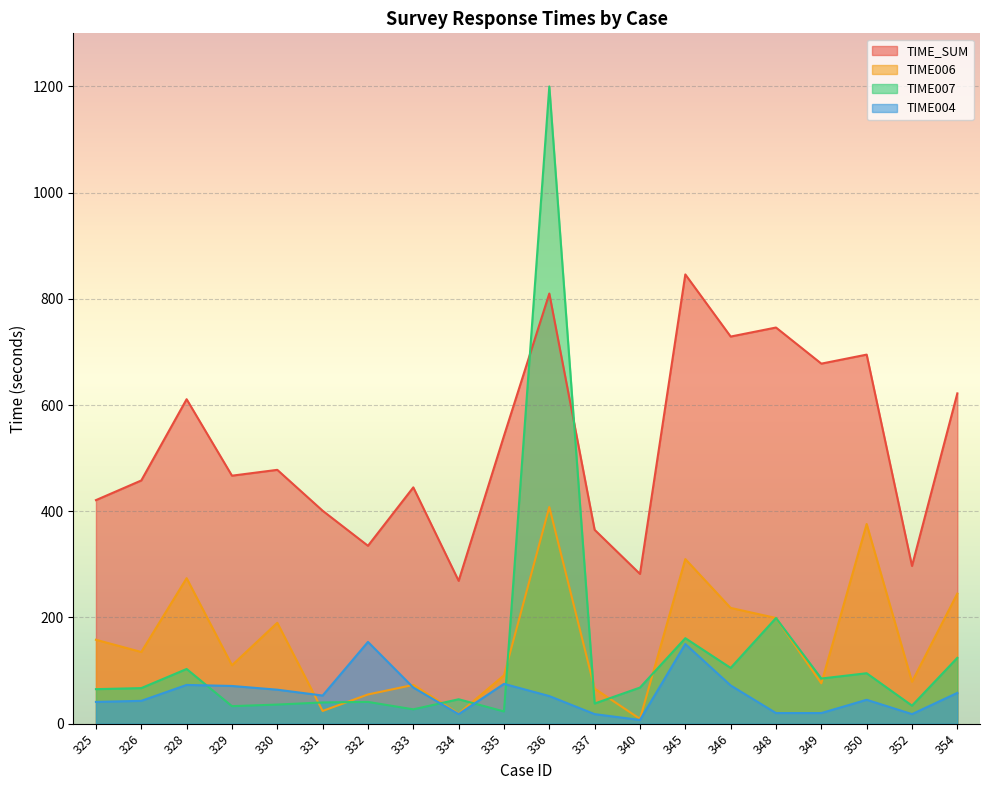

Reading left to right, extract all data points from this chart.

TIME_SUM: 325=421	326=458	328=611	329=467	330=478	331=401	332=335	333=445	334=269	335=542	336=810	337=365	340=282	345=846	346=729	348=746	349=678	350=695	352=297	354=622
TIME006: 325=158	326=135	328=274	329=110	330=190	331=24	332=55	333=73	334=19	335=91	336=408	337=66	340=9	345=310	346=218	348=199	349=76	350=376	352=79	354=245
TIME007: 325=65	326=67	328=103	329=33	330=36	331=40	332=41	333=27	334=46	335=23	336=1200	337=38	340=68	345=161	346=105	348=199	349=85	350=95	352=34	354=124
TIME004: 325=41	326=43	328=73	329=71	330=64	331=53	332=154	333=68	334=18	335=75	336=52	337=18	340=7	345=150	346=72	348=20	349=20	350=45	352=18	354=58